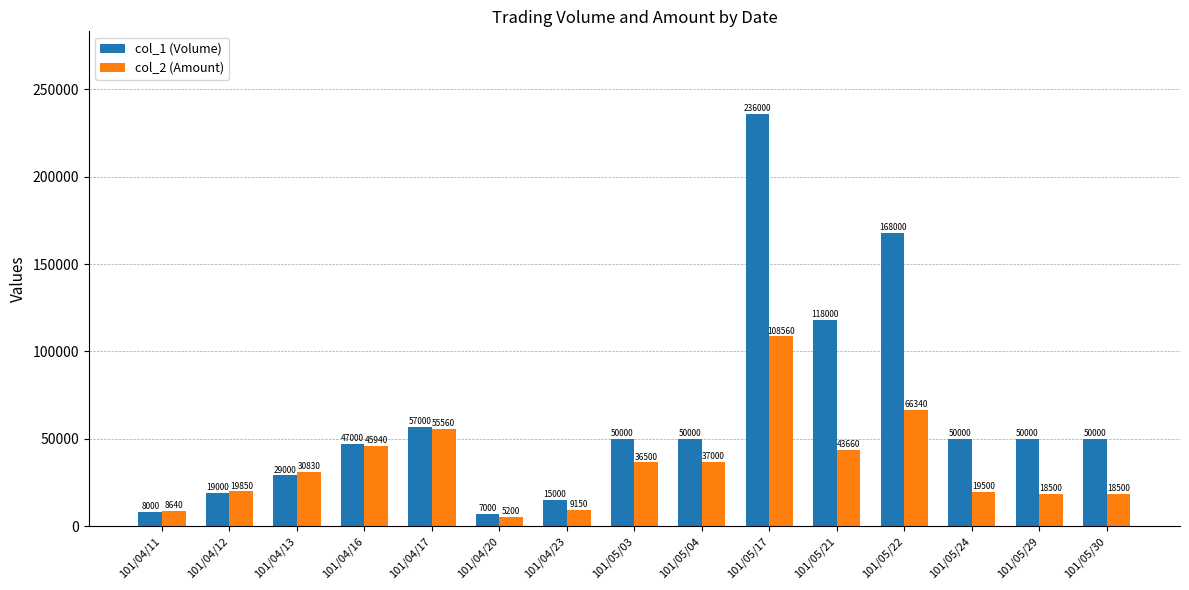

What is the label of the 2nd bar from the left?

101/04/12